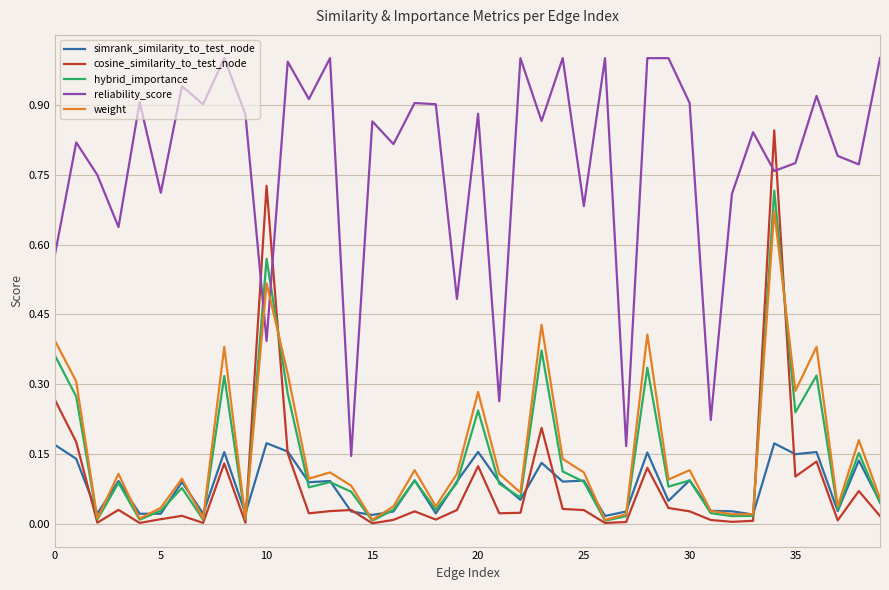

Which series has the widest spread of values?

reliability_score